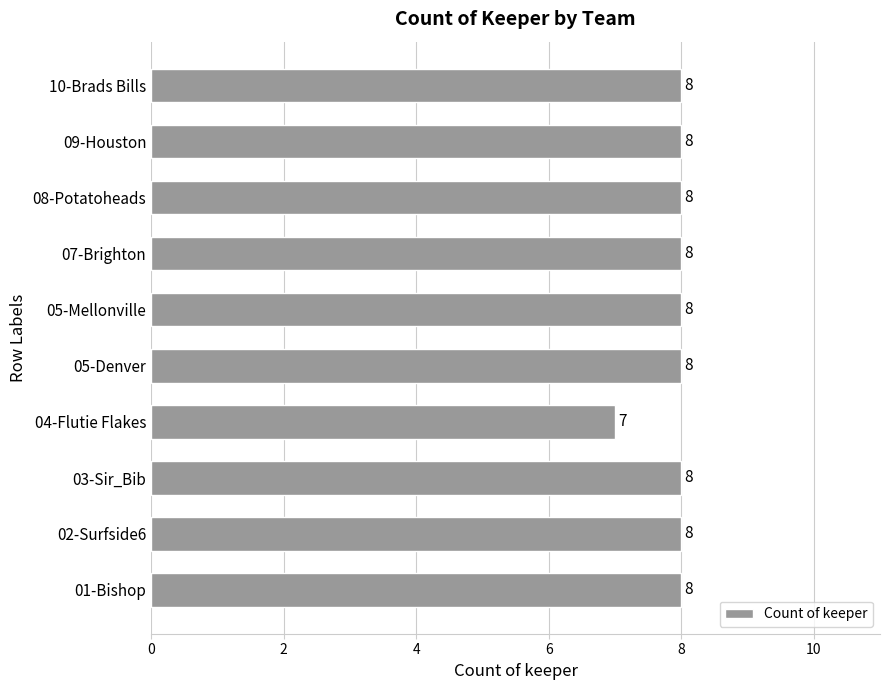

Reading bottom to top, transcribe all the data shown in this chart.

01-Bishop=8	02-Surfside6=8	03-Sir_Bib=8	04-Flutie Flakes=7	05-Denver=8	05-Mellonville=8	07-Brighton=8	08-Potatoheads=8	09-Houston=8	10-Brads Bills=8